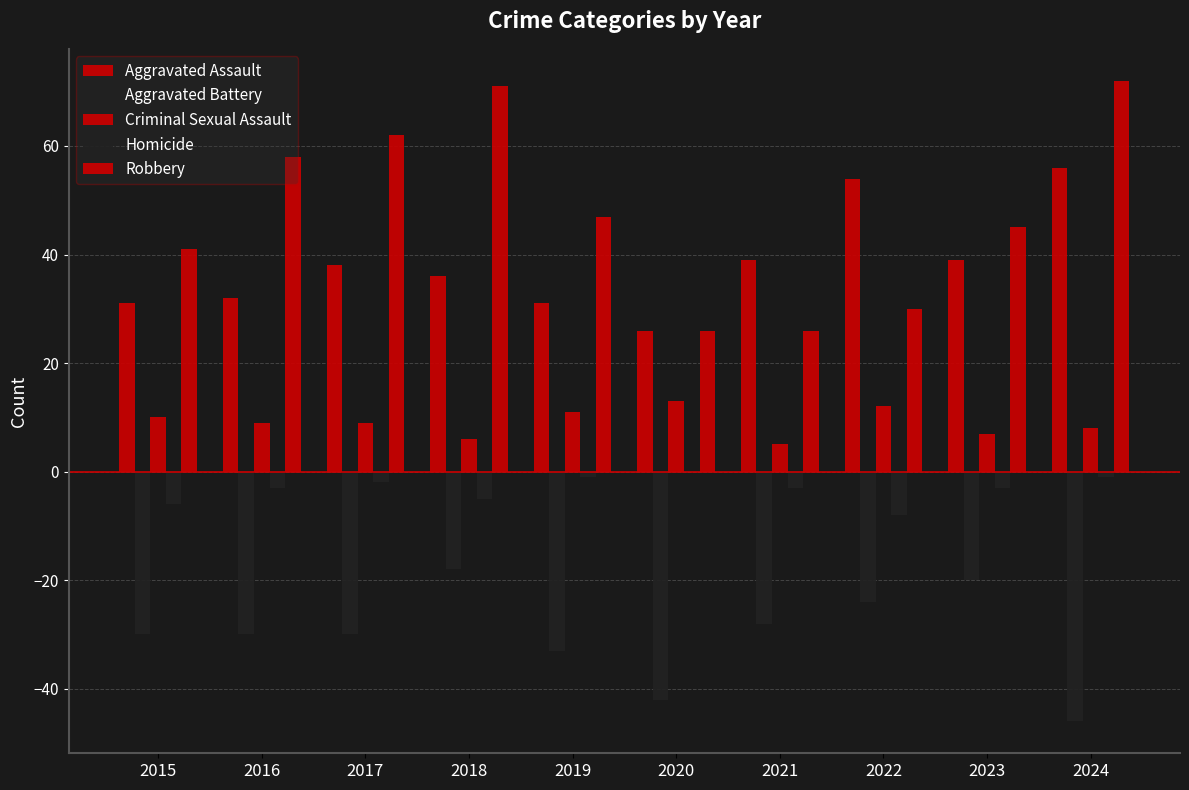

At which category is the sum across all series the highest?

2018